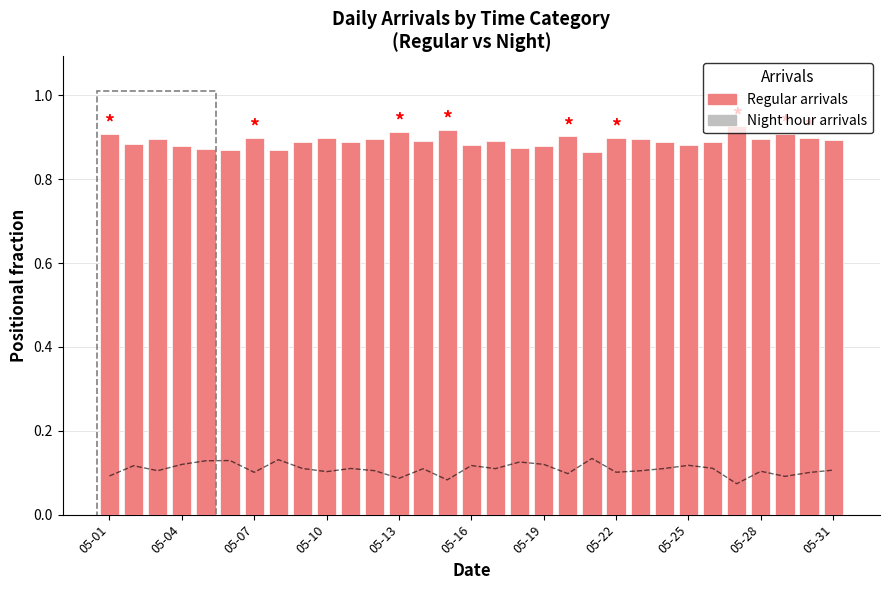

What is the spread (max minus min) of values at 05-07?

0.8